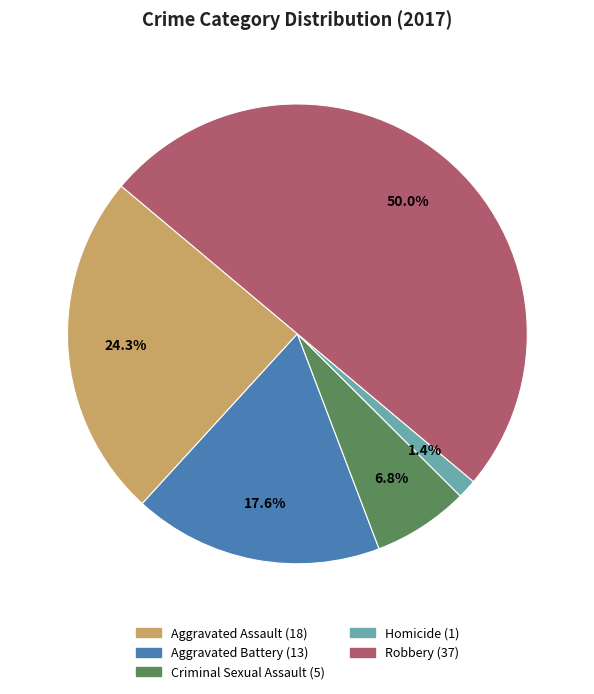

Between Criminal Sexual Assault and Robbery, which is larger?

Robbery